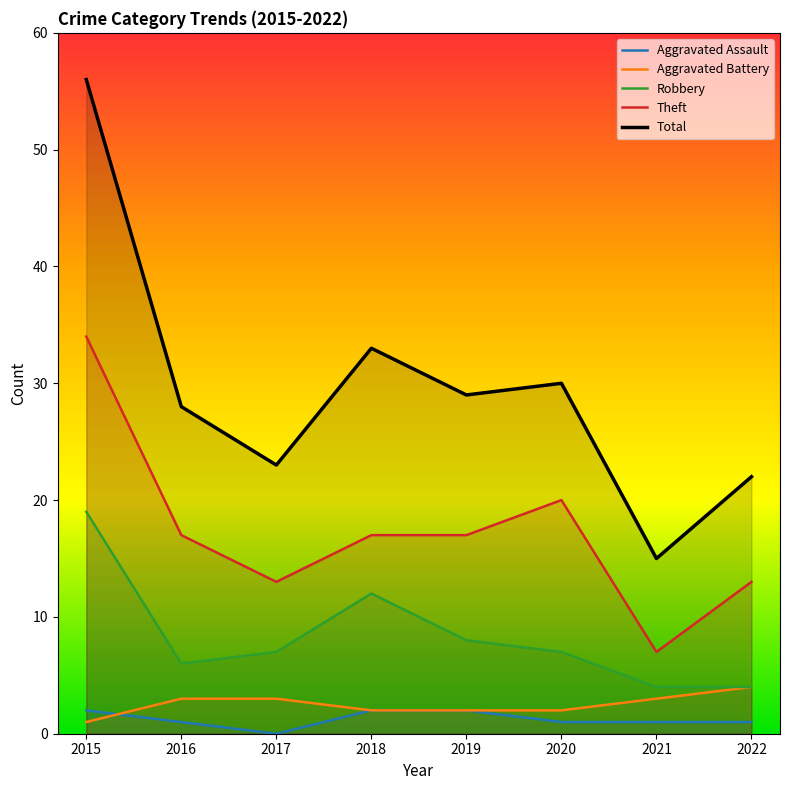

What is the total value across all series at 2020?

60